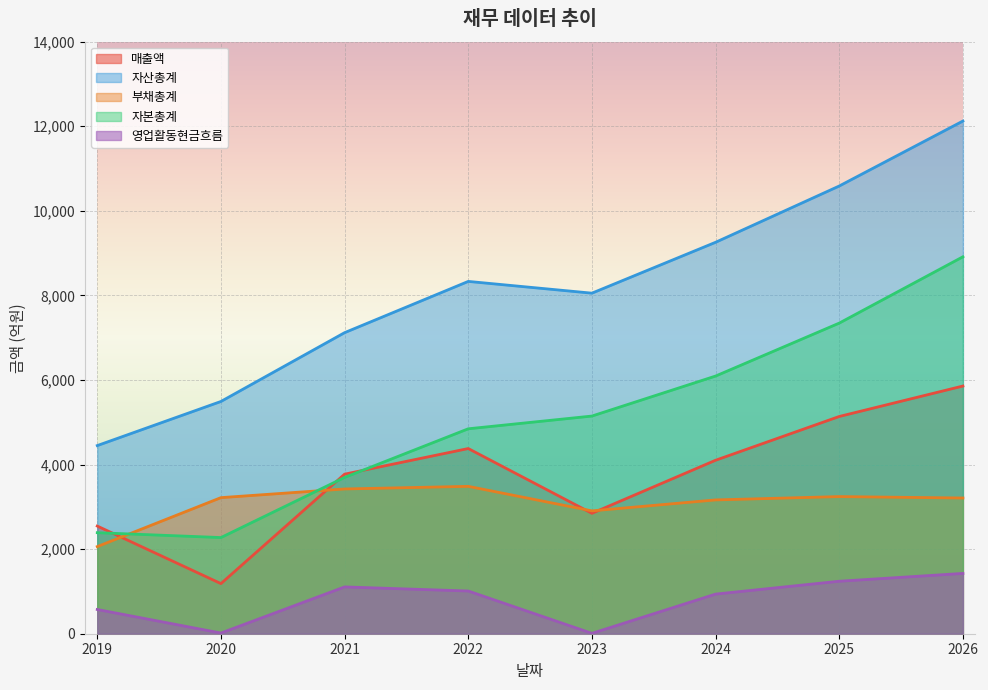

How many interior local peaks does the 매출액 series have?

1